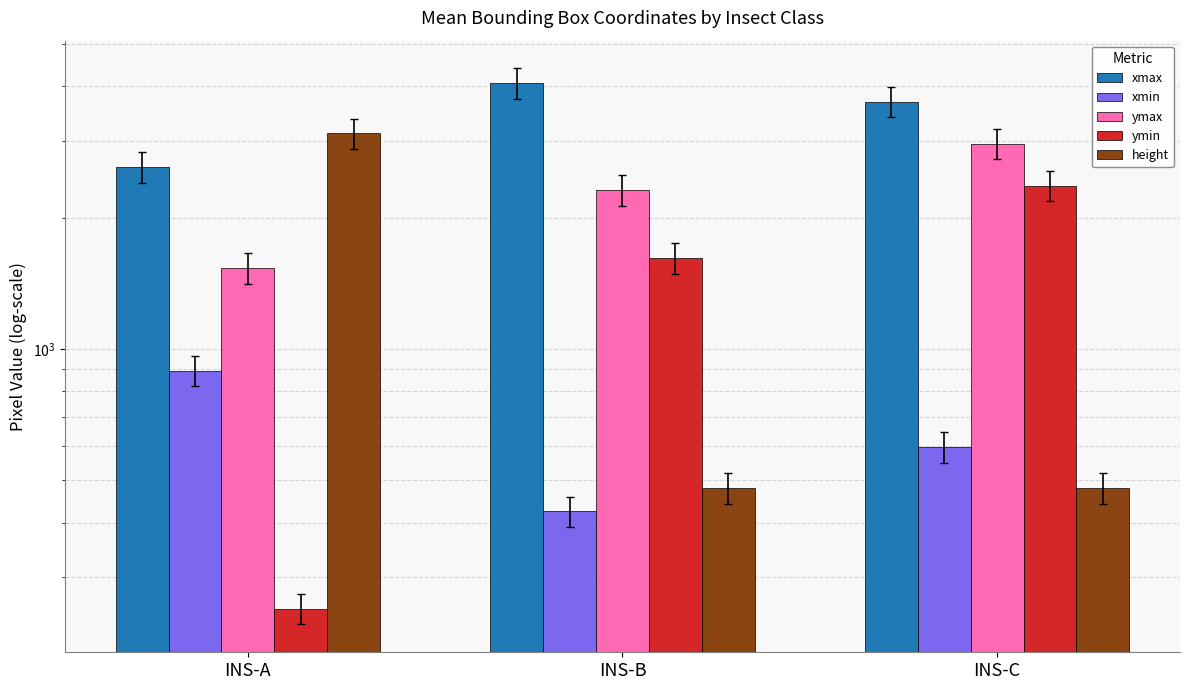

What is the approximate value of ymin at INS-B?

1616